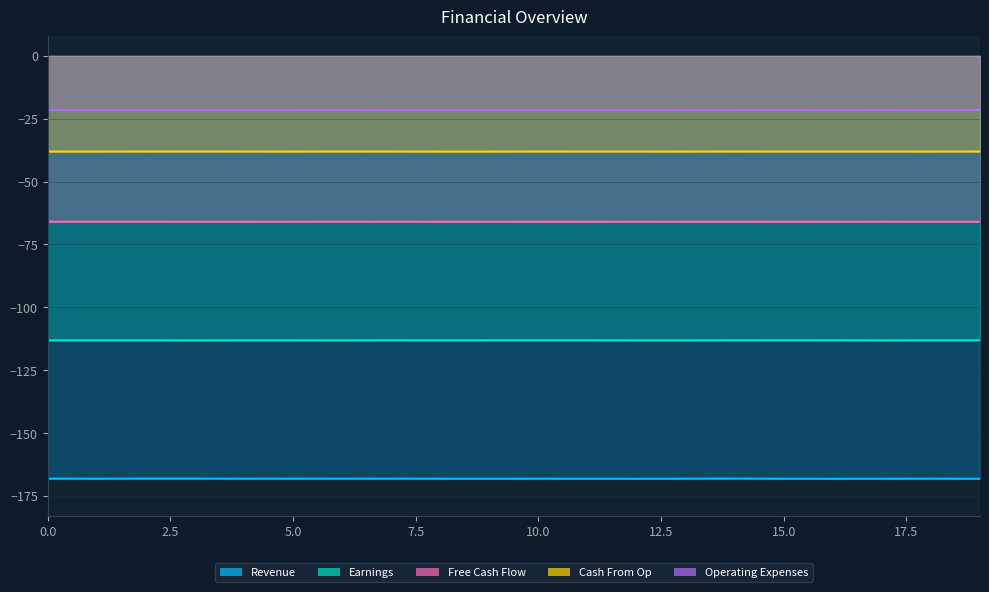

Reading left to right, extract all data points from this chart.

Revenue: 0=-168.2	1=-168.2	2=-168.1	3=-168.2	4=-168.2	5=-168.2	6=-168.2	7=-168.2	8=-168.2	9=-168.2	10=-168.2	11=-168.2	12=-168.2	13=-168.2	14=-168.1	15=-168.2	16=-168.2	17=-168.2	18=-168.2	19=-168.2
Earnings: 0=-113.1	1=-113.1	2=-113.1	3=-113.2	4=-113.1	5=-113.1	6=-113.2	7=-113.1	8=-113.1	9=-113.1	10=-113.1	11=-113.1	12=-113.1	13=-113.1	14=-113.1	15=-113.1	16=-113.1	17=-113.2	18=-113.1	19=-113.1
Free Cash Flow: 0=-66.0	1=-66.0	2=-66.0	3=-66.0	4=-66.0	5=-66.0	6=-66.0	7=-66.0	8=-66.0	9=-66.0	10=-66.0	11=-66.0	12=-66.0	13=-66.0	14=-66.0	15=-66.0	16=-66.0	17=-66.0	18=-66.0	19=-66.0
Cash From Op: 0=-38.1	1=-38.1	2=-38.0	3=-38.0	4=-38.1	5=-38.1	6=-38.0	7=-38.1	8=-38.1	9=-38.1	10=-38.0	11=-38.1	12=-38.1	13=-38.1	14=-38.0	15=-38.1	16=-38.1	17=-38.1	18=-38.1	19=-38.1
Operating Expenses: 0=-21.5	1=-21.5	2=-21.6	3=-21.5	4=-21.5	5=-21.5	6=-21.5	7=-21.5	8=-21.6	9=-21.5	10=-21.6	11=-21.5	12=-21.5	13=-21.5	14=-21.5	15=-21.5	16=-21.5	17=-21.5	18=-21.6	19=-21.5